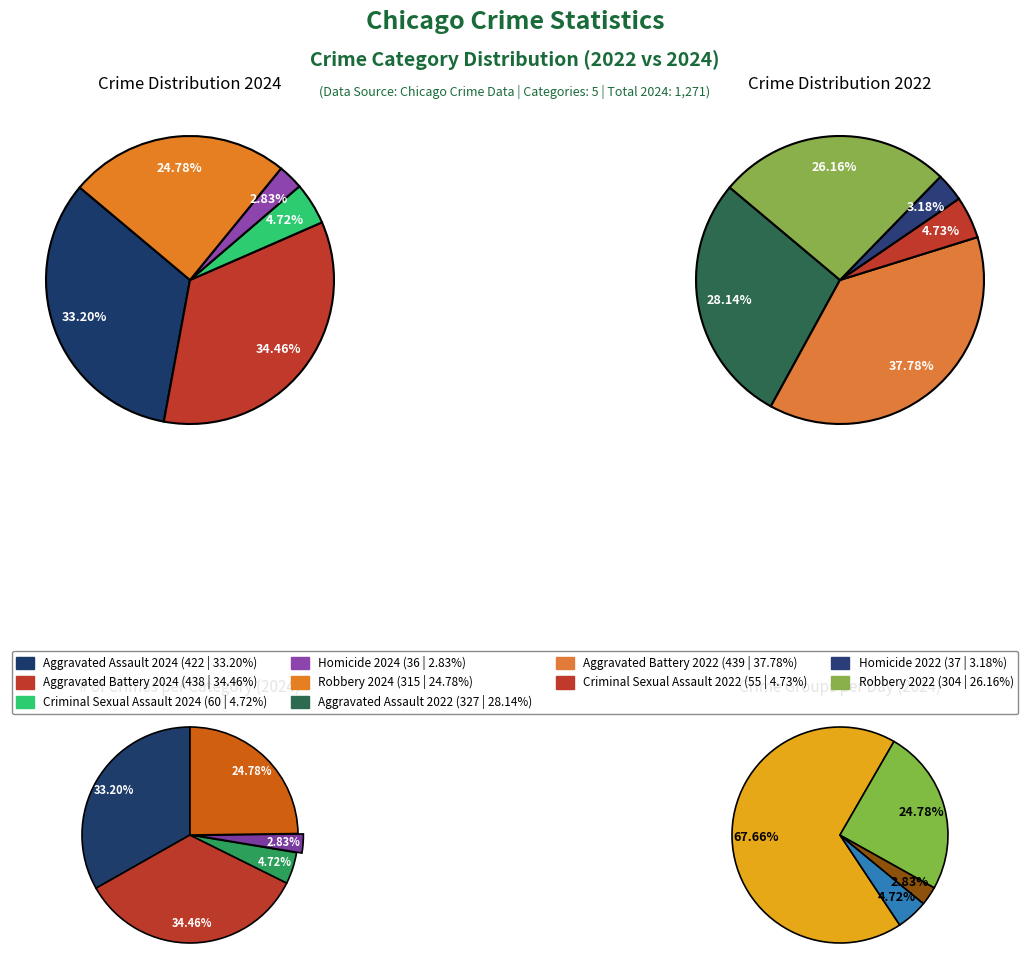

How many segments does this pie chart have?

5